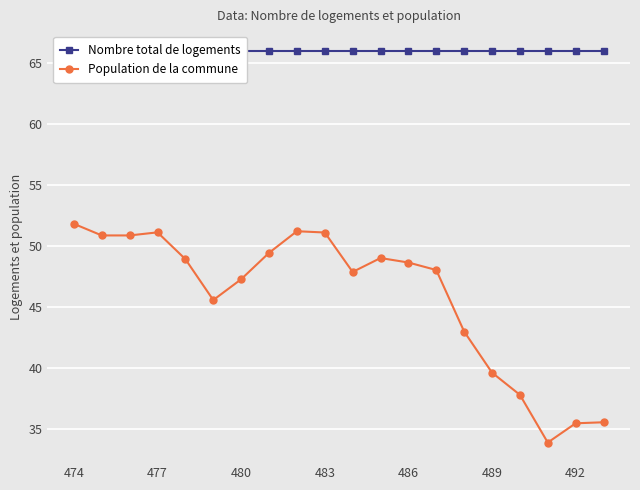

Read the Population de la commune value at 16.

37.8